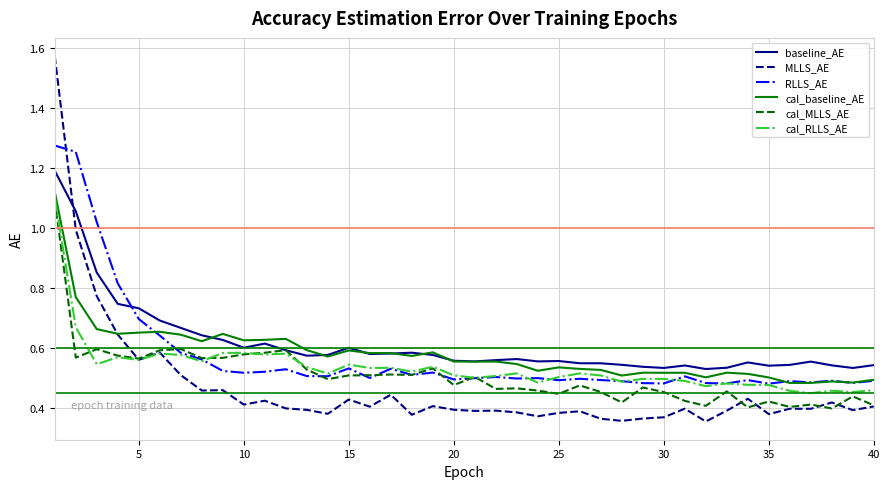

Which series has the largest range (max minus min)?

MLLS_AE